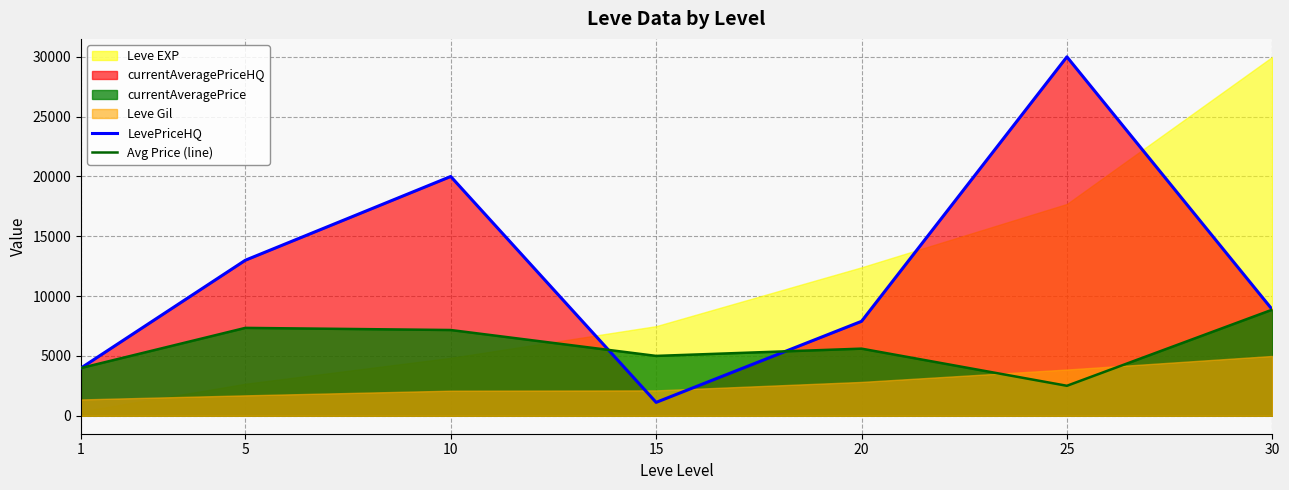

The value of Avg Price (line) at 5 is 3472.0. True or false?

False